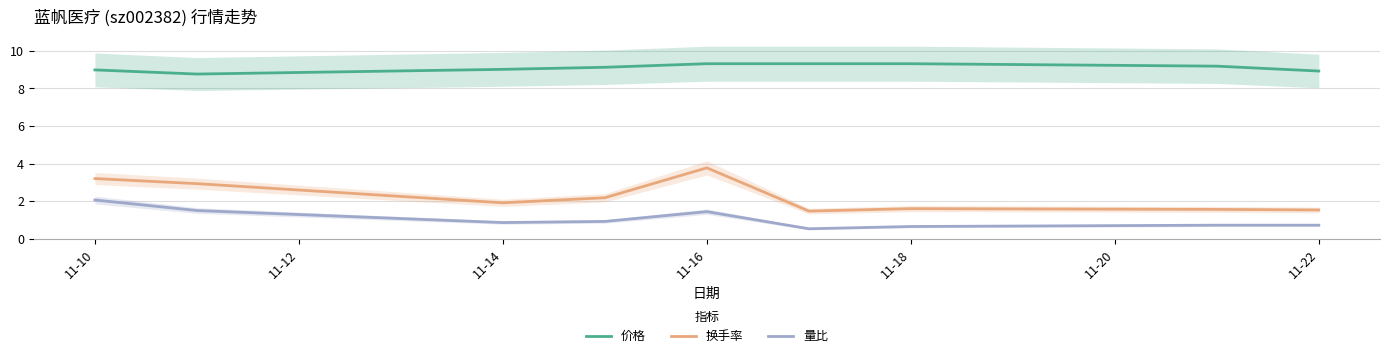

Is the value of 换手率 at 11-10 greater than the value of 量比 at 11-16?

Yes